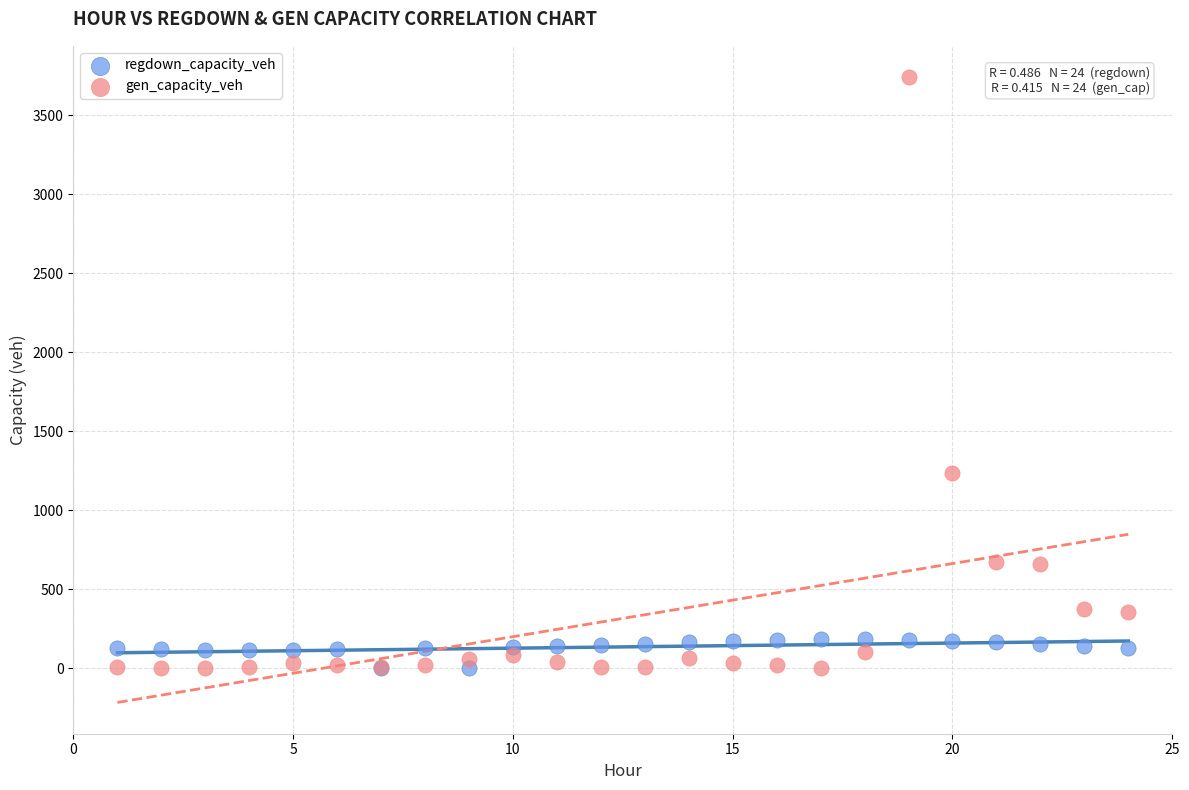

In the gen_capacity_veh series, what Y value is closest to 1871?

1237.9